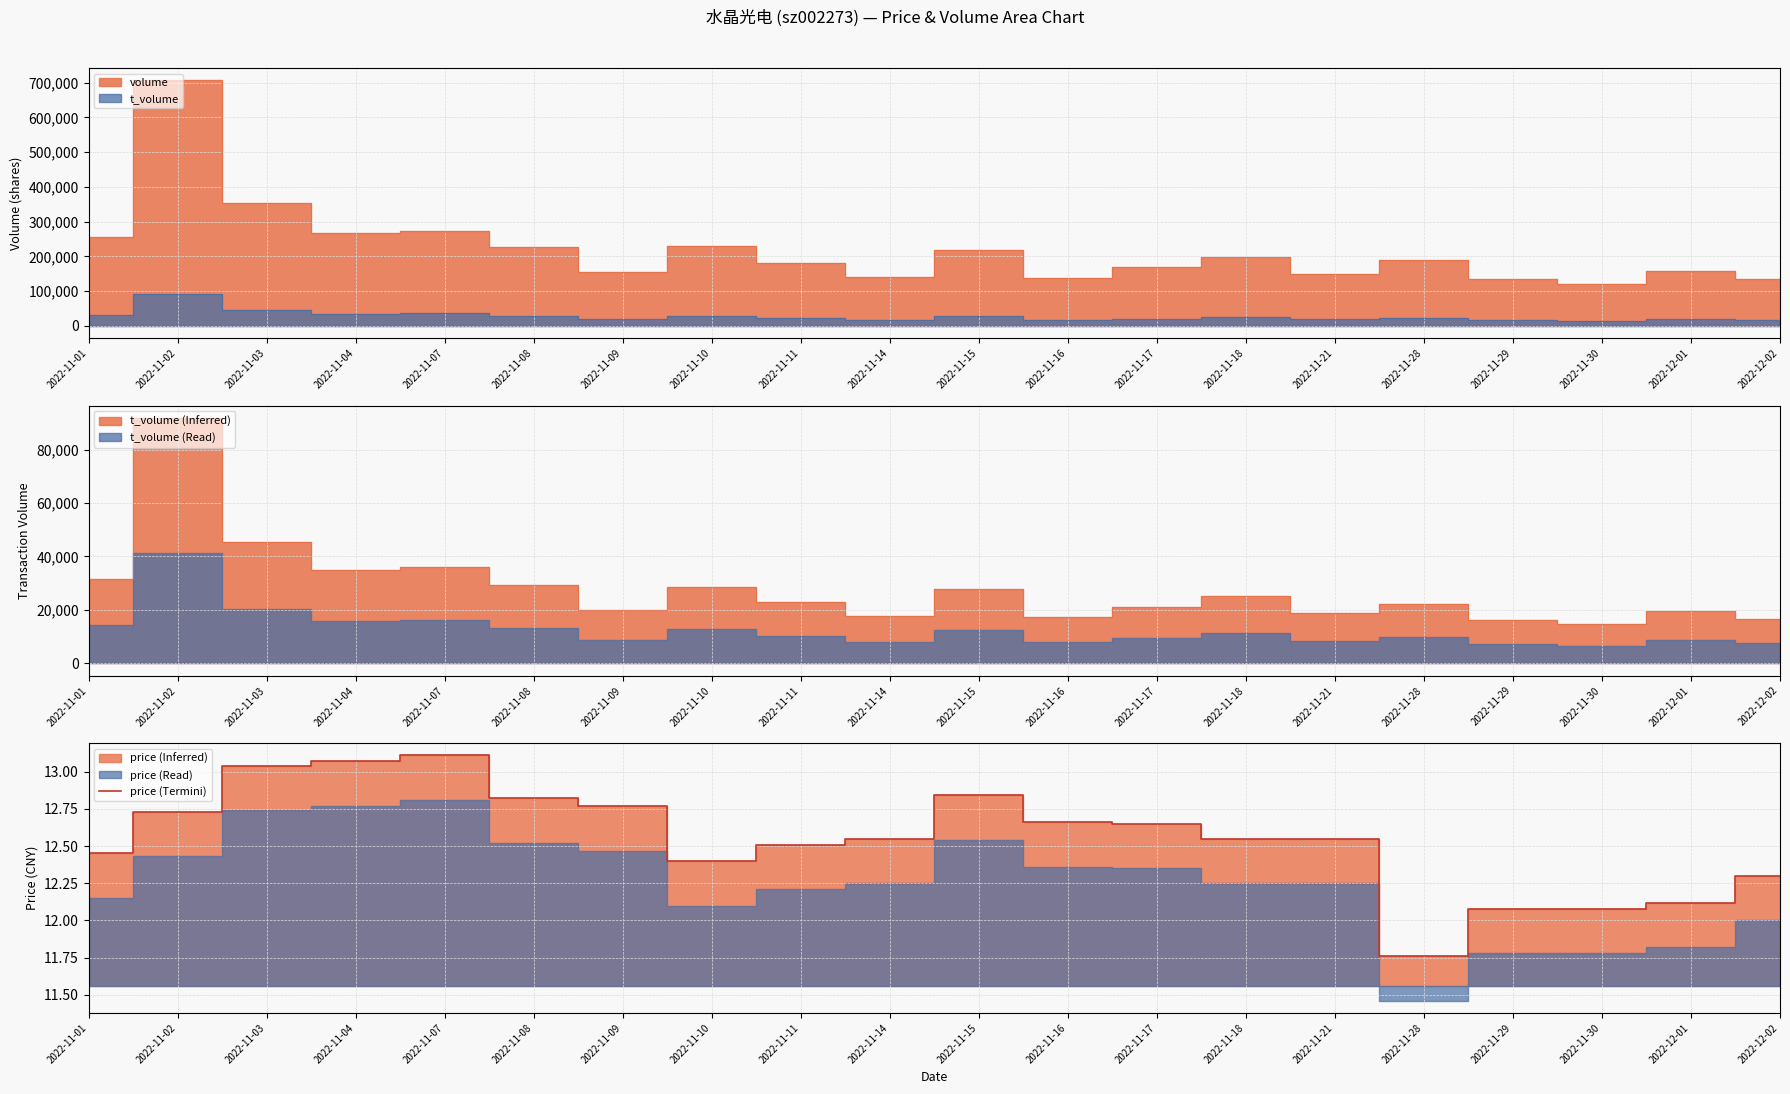

Rank the categories by value from highest to lowest.

2022-11-07, 2022-11-04, 2022-11-03, 2022-11-15, 2022-11-08, 2022-11-09, 2022-11-02, 2022-11-16, 2022-11-17, 2022-11-14, 2022-11-18, 2022-11-21, 2022-11-11, 2022-11-01, 2022-11-10, 2022-12-02, 2022-12-01, 2022-11-29, 2022-11-30, 2022-11-28